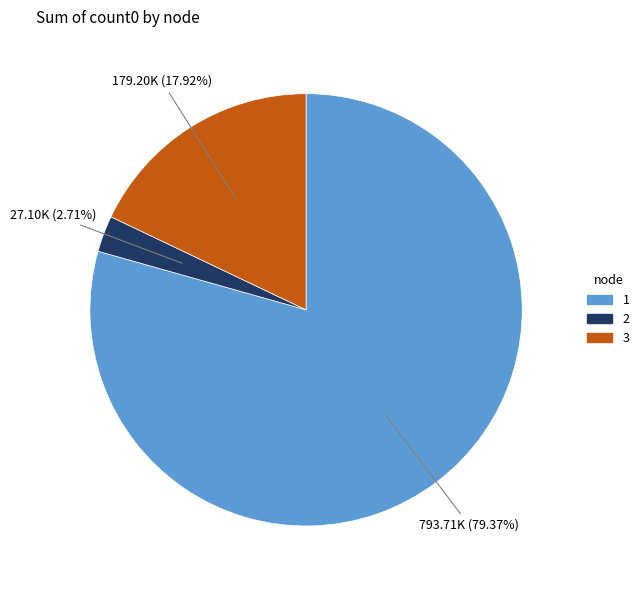

Which slice is the smallest?

2